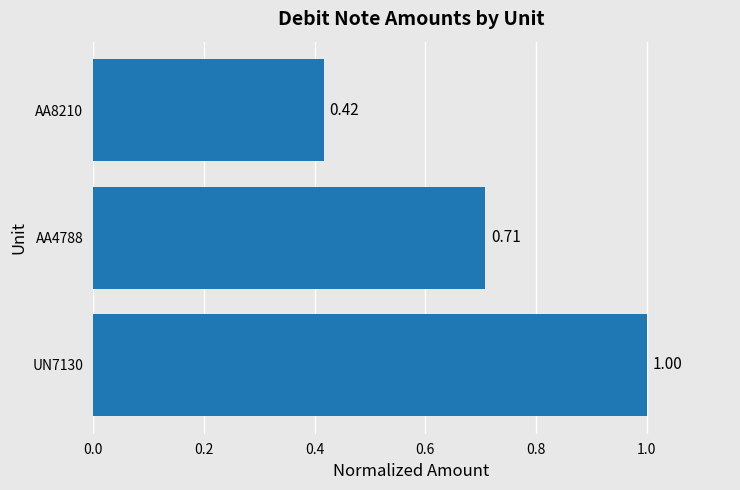

What is the change in value from UN7130 to AA4788?

-0.3